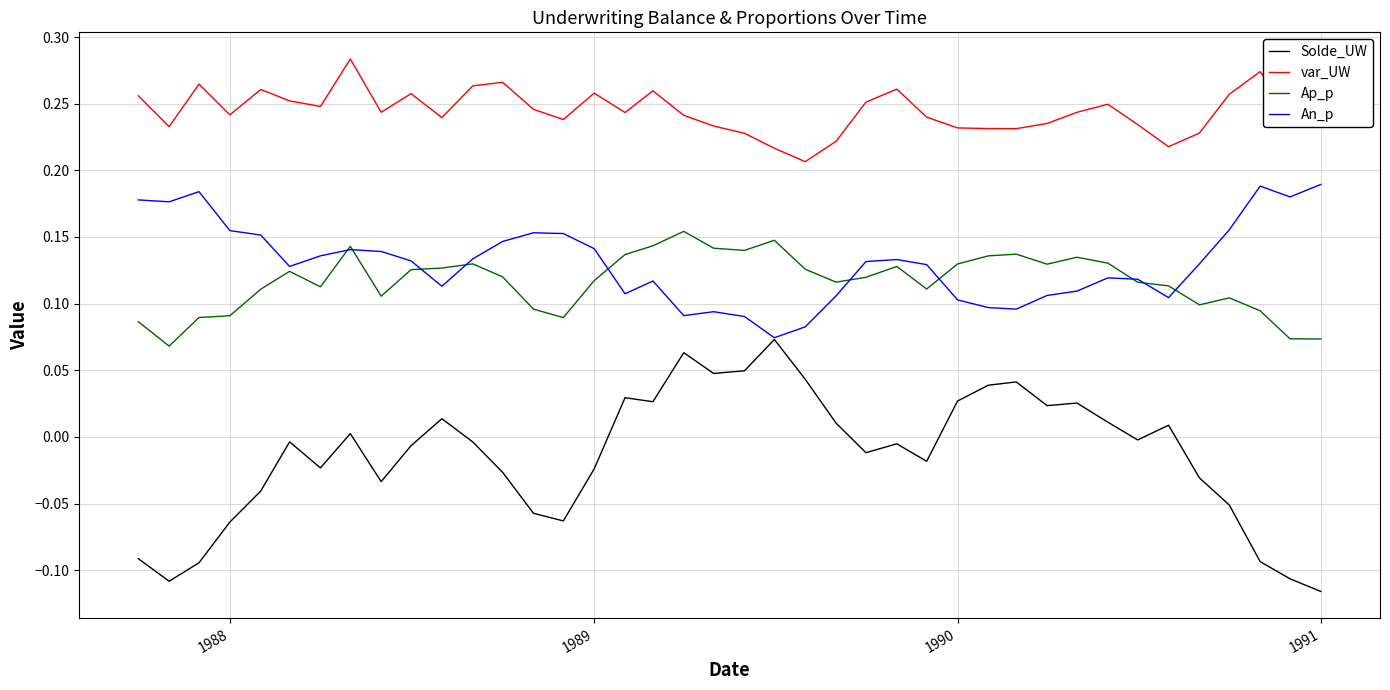

Which series has the largest range (max minus min)?

Solde_UW